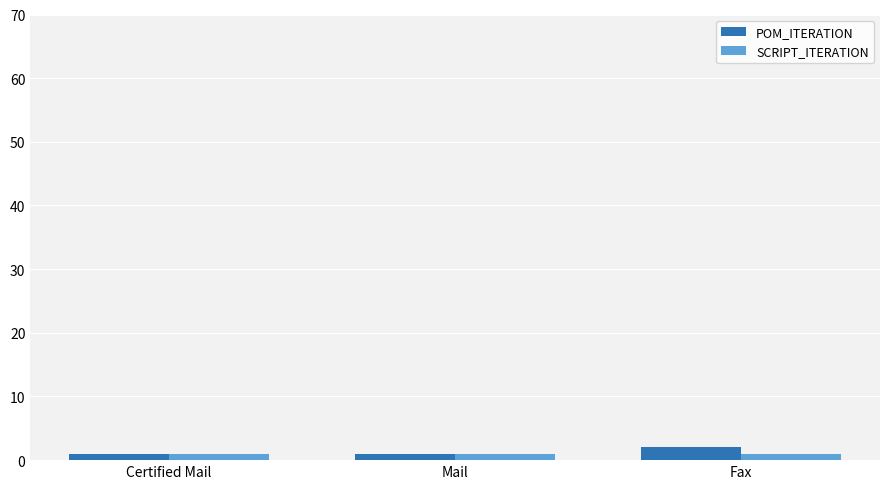

What is the greatest value displayed?

2